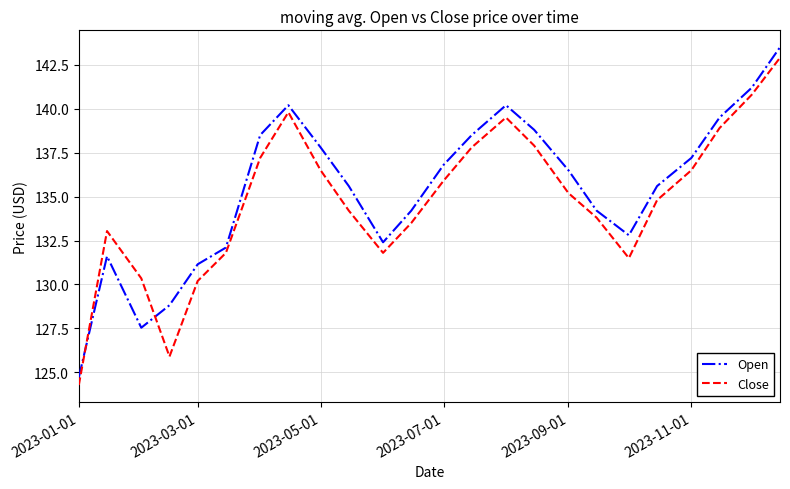

At how many categories does at least one series exceed 129?

22